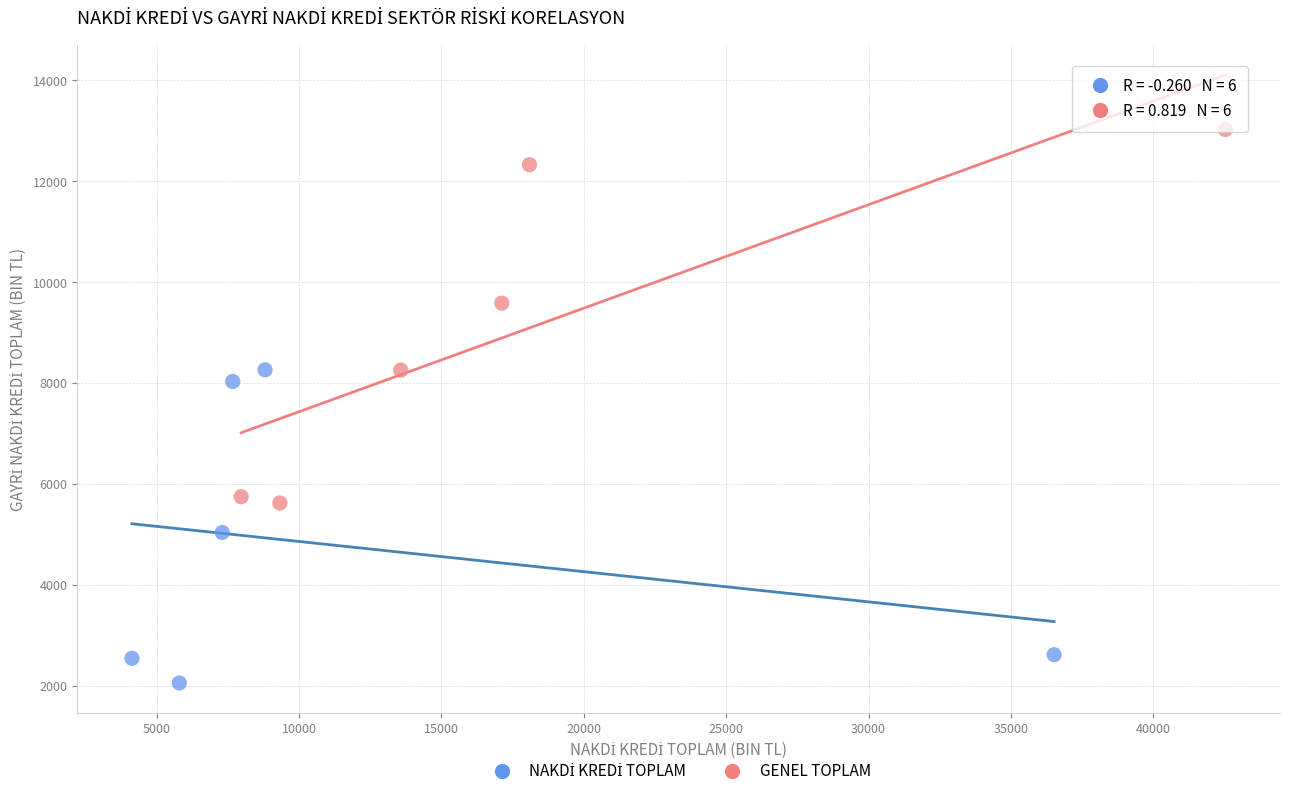

Which series contains the highest Y value?

GENEL TOPLAM